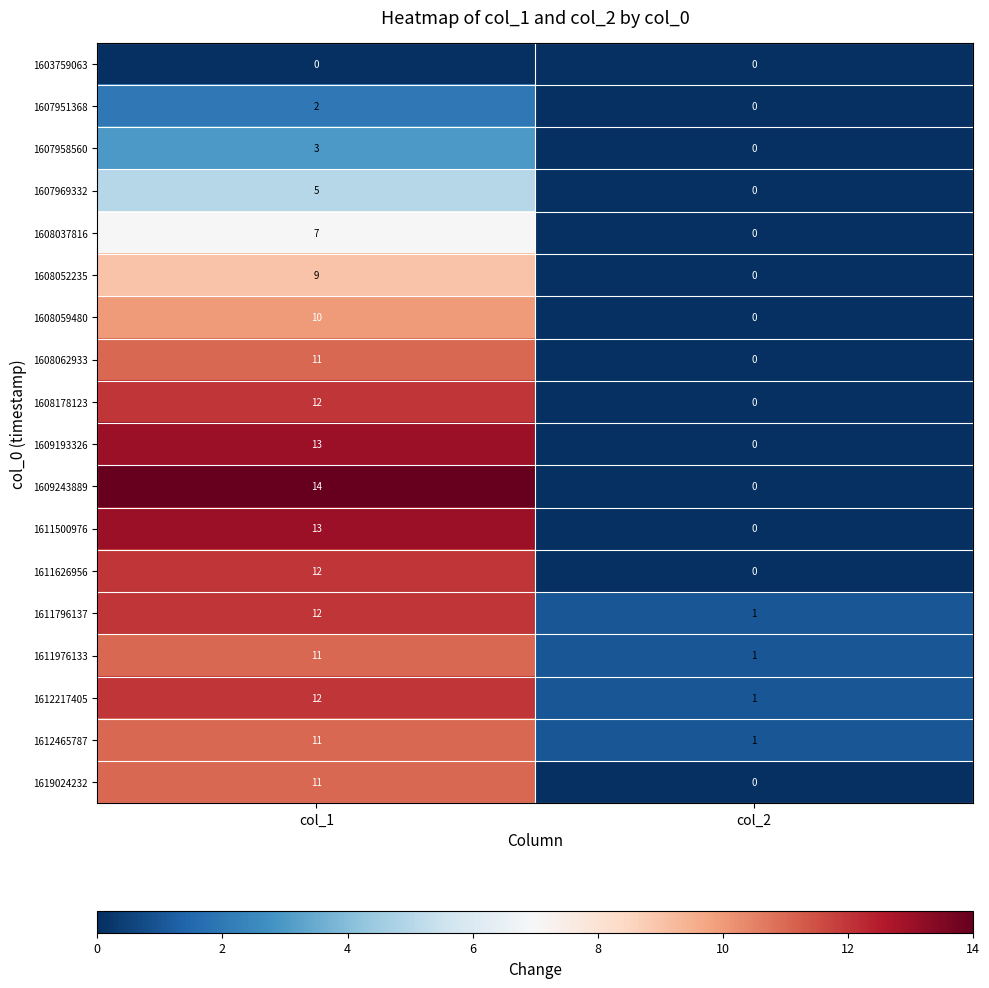

How many series are shown in this chart?

18